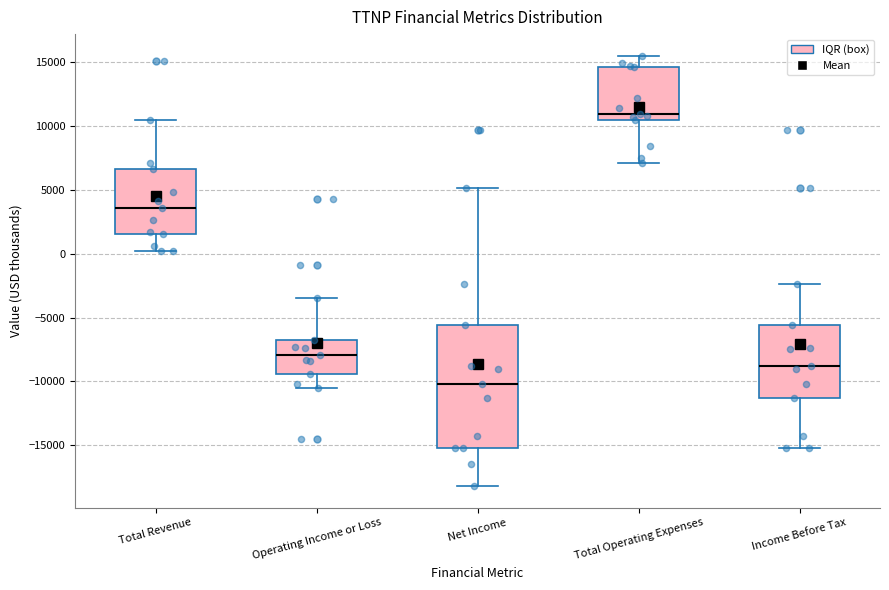

Which box is the tallest, from its lower edge to its upper edge?

Net Income